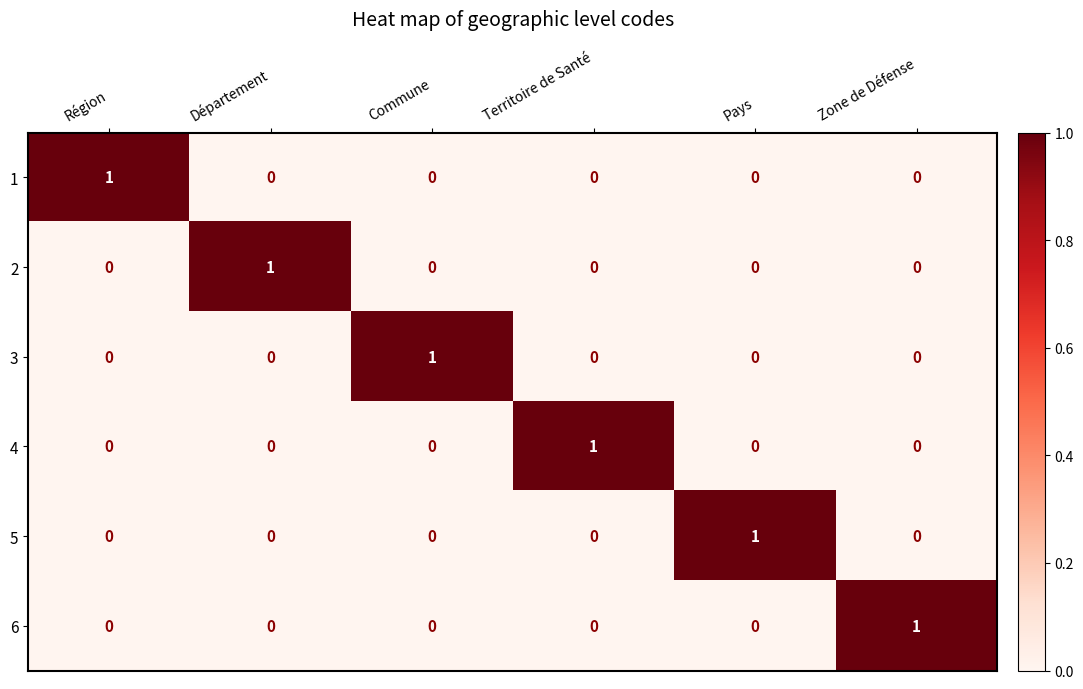

True or false: 1 has a value of 0 at Commune.

True